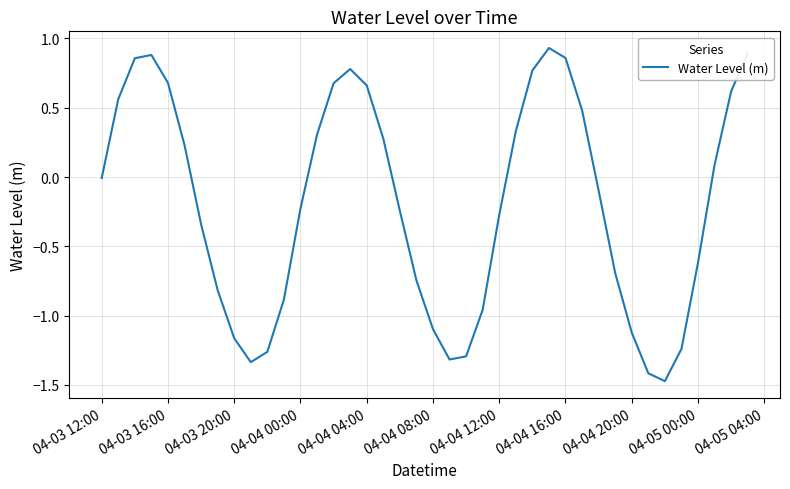

What is the difference between the maximum and minimum values?

2.4